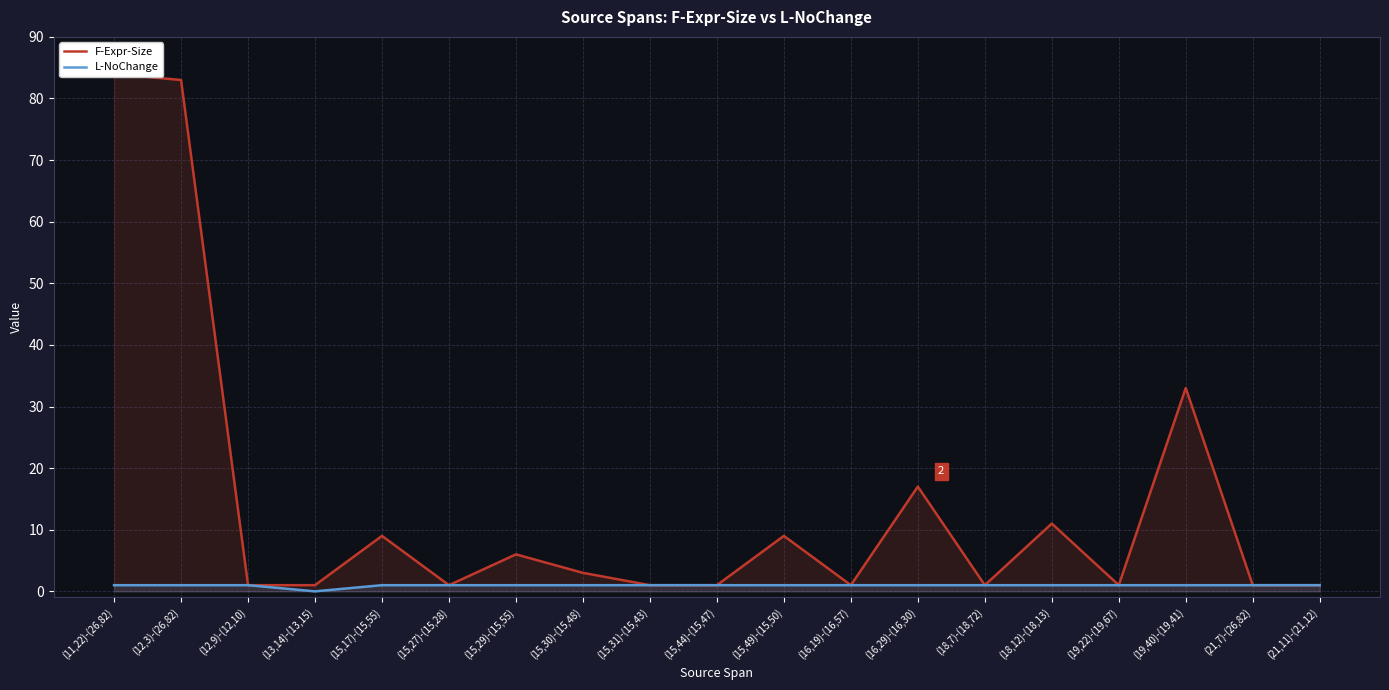

List the series in order of their peak value, lowest first.

L-NoChange, F-Expr-Size